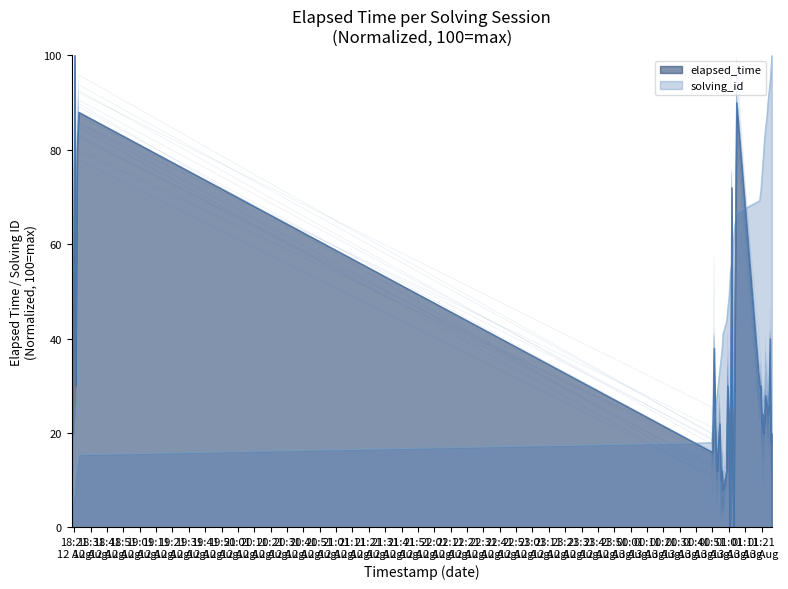

The value of elapsed_time at 20:31
12 Aug is 10.7. True or false?

False